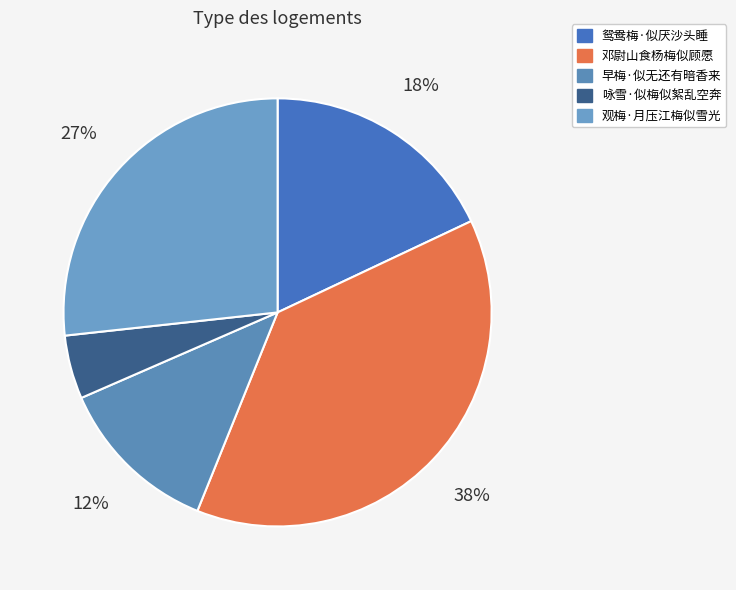

Is it true that 观梅·月压江梅似雪光 is 27% of the pie?

True